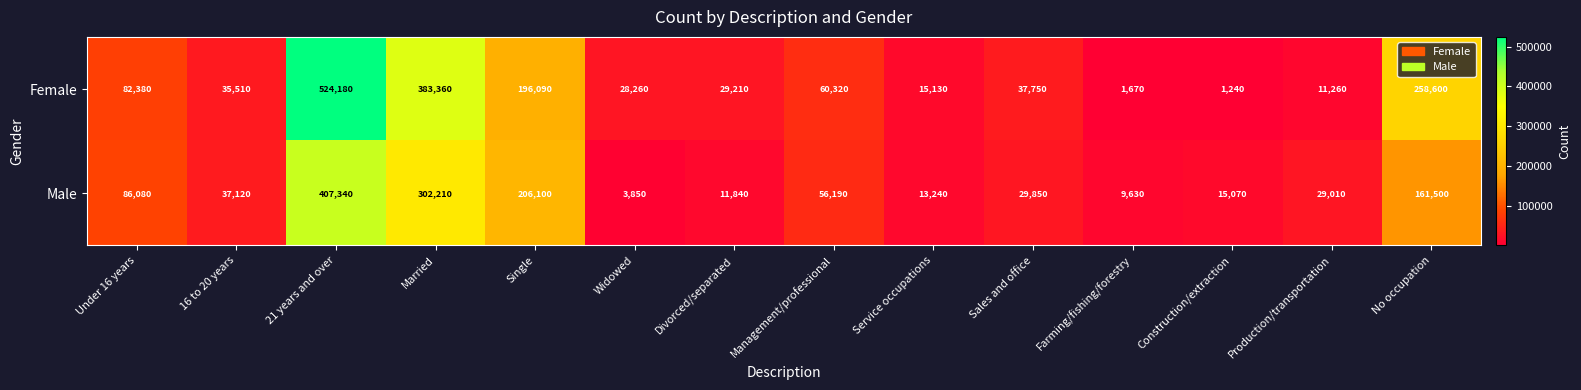

What is the spread (max minus min) of values at No occupation?

97100